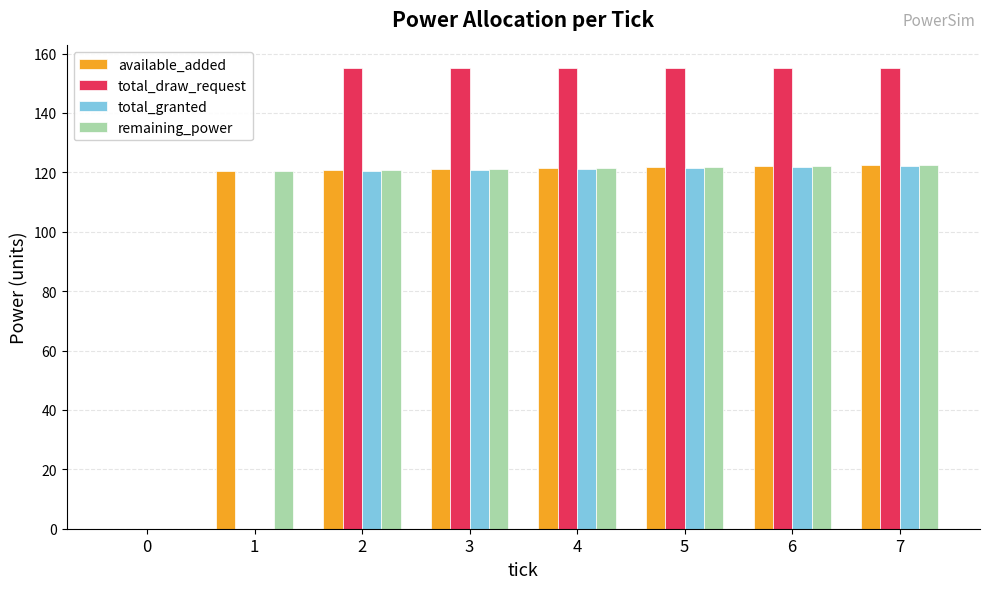

How many distinct data groups are displayed?

4